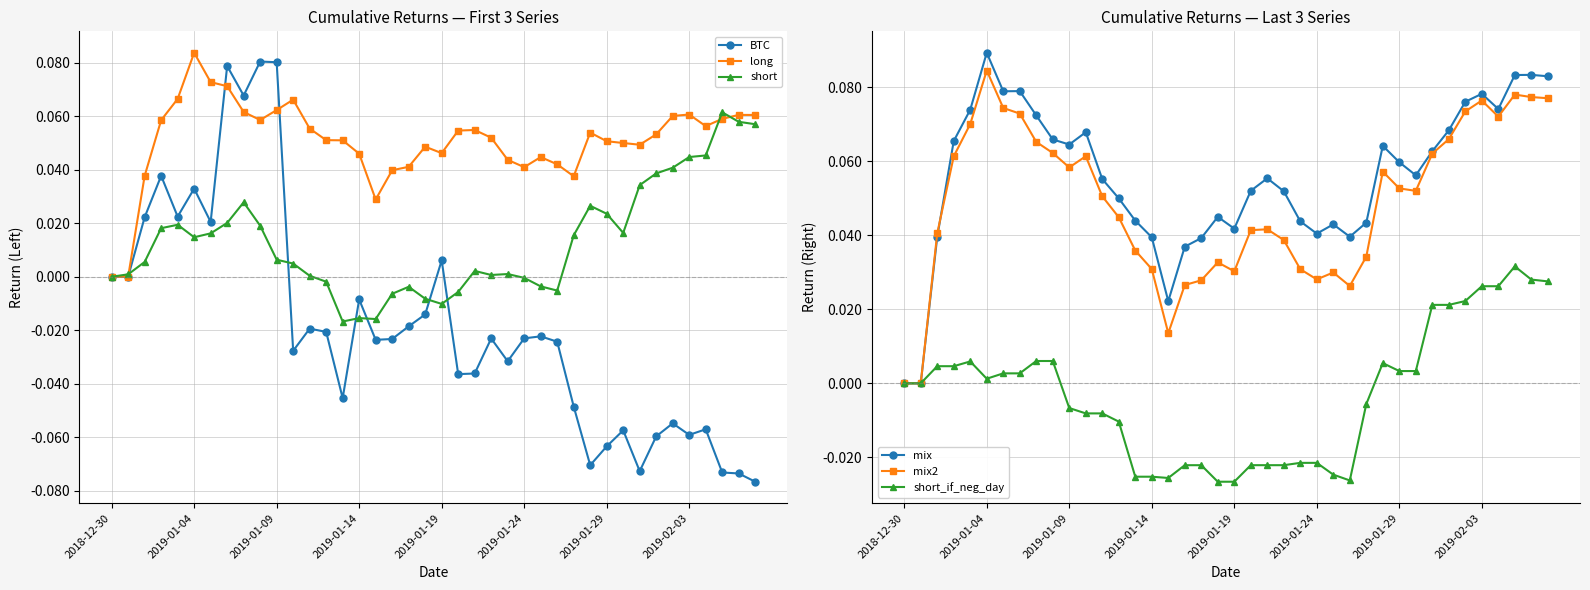

True or false: short has more than 2 points higher than both neighbors.

True